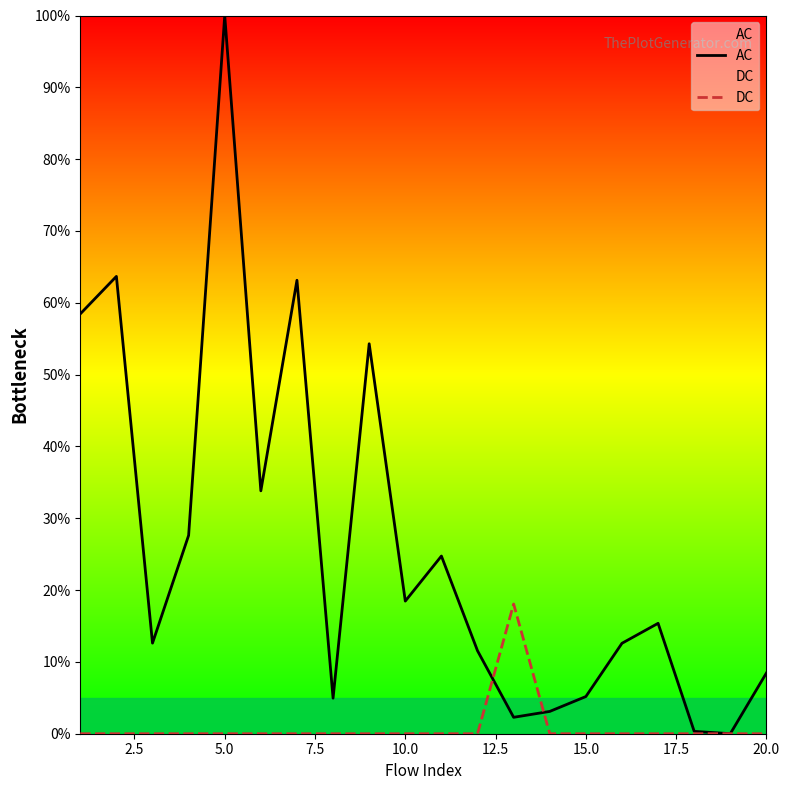

True or false: AC has more than 1 interior local peaks.

True